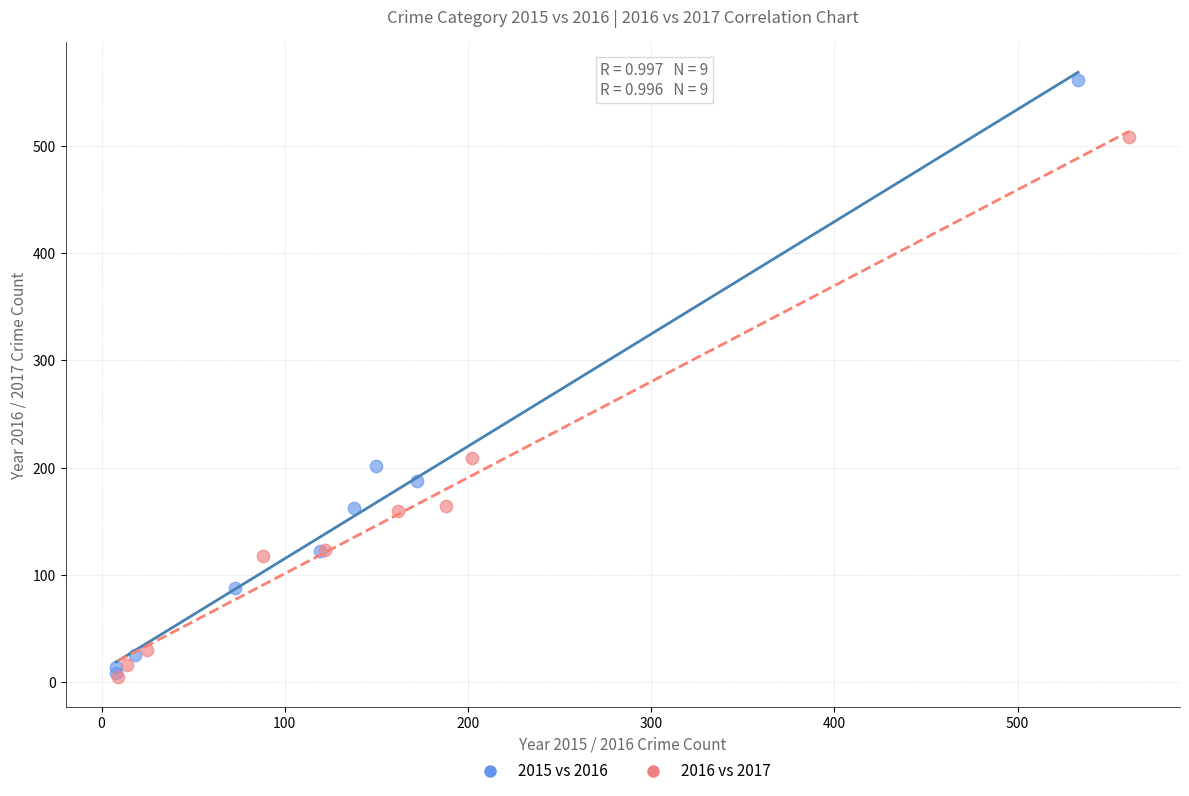

What are all the series names shown in the legend?

2015 vs 2016, 2016 vs 2017